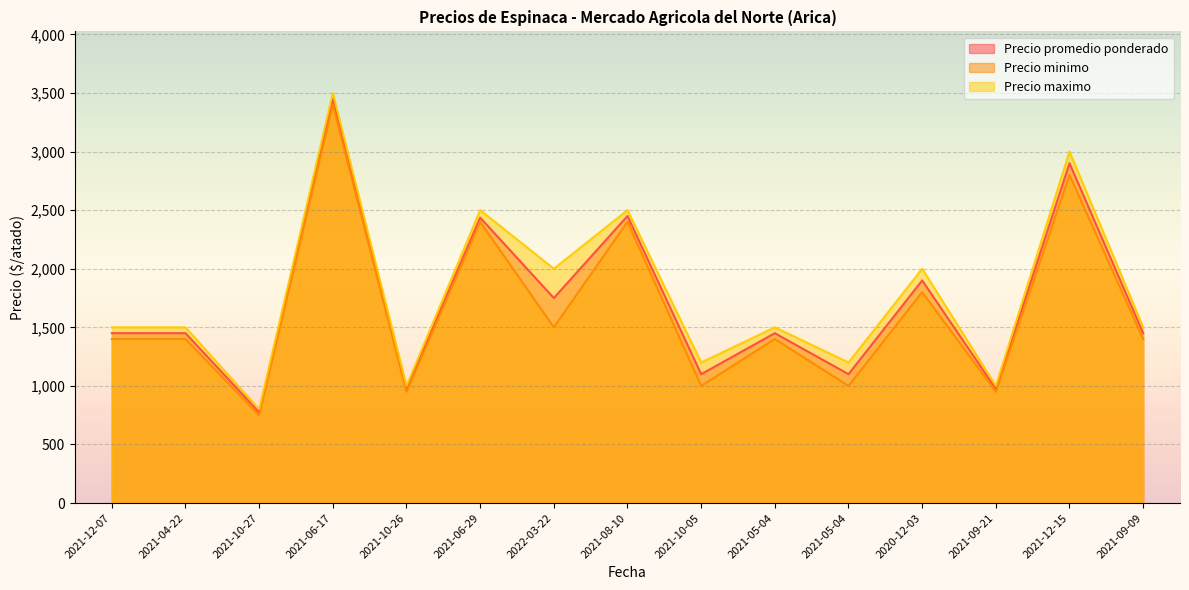

Reading left to right, extract all data points from this chart.

Precio promedio ponderado: 2021-12-07=1450	2021-04-22=1450	2021-10-27=775	2021-06-17=3450	2021-10-26=975	2021-06-29=2436	2022-03-22=1750	2021-08-10=2450	2021-10-05=1100	2021-05-04=1450	2021-05-04=1100	2020-12-03=1900	2021-09-21=975	2021-12-15=2900	2021-09-09=1450
Precio minimo: 2021-12-07=1400	2021-04-22=1400	2021-10-27=750	2021-06-17=3400	2021-10-26=950	2021-06-29=2400	2022-03-22=1500	2021-08-10=2400	2021-10-05=1000	2021-05-04=1400	2021-05-04=1000	2020-12-03=1800	2021-09-21=950	2021-12-15=2800	2021-09-09=1400
Precio maximo: 2021-12-07=1500	2021-04-22=1500	2021-10-27=800	2021-06-17=3500	2021-10-26=1000	2021-06-29=2500	2022-03-22=2000	2021-08-10=2500	2021-10-05=1200	2021-05-04=1500	2021-05-04=1200	2020-12-03=2000	2021-09-21=1000	2021-12-15=3000	2021-09-09=1500